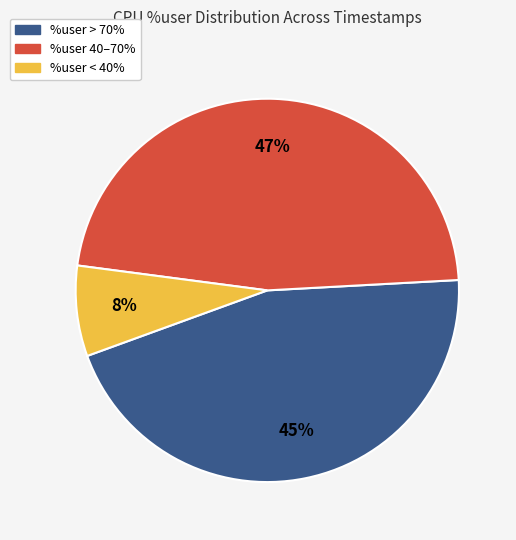

Approximately how many times larger is the value at %user 40–70% compared to %user > 70%?

1.0